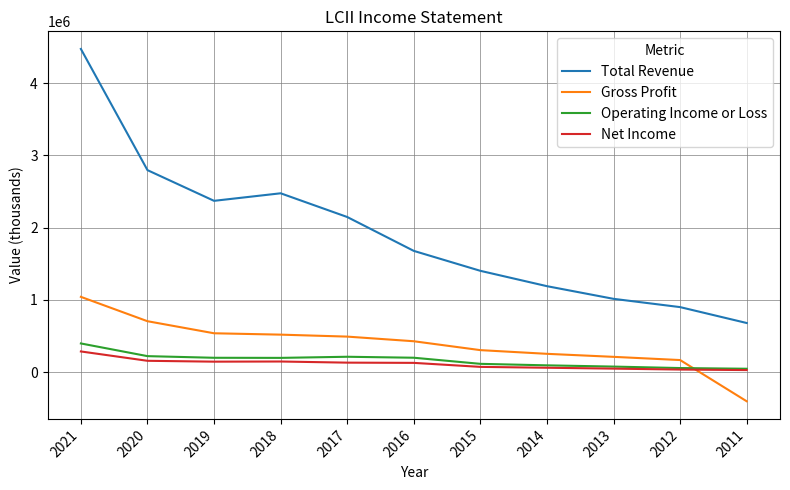

At which category does Total Revenue reach its first local valley?

2019